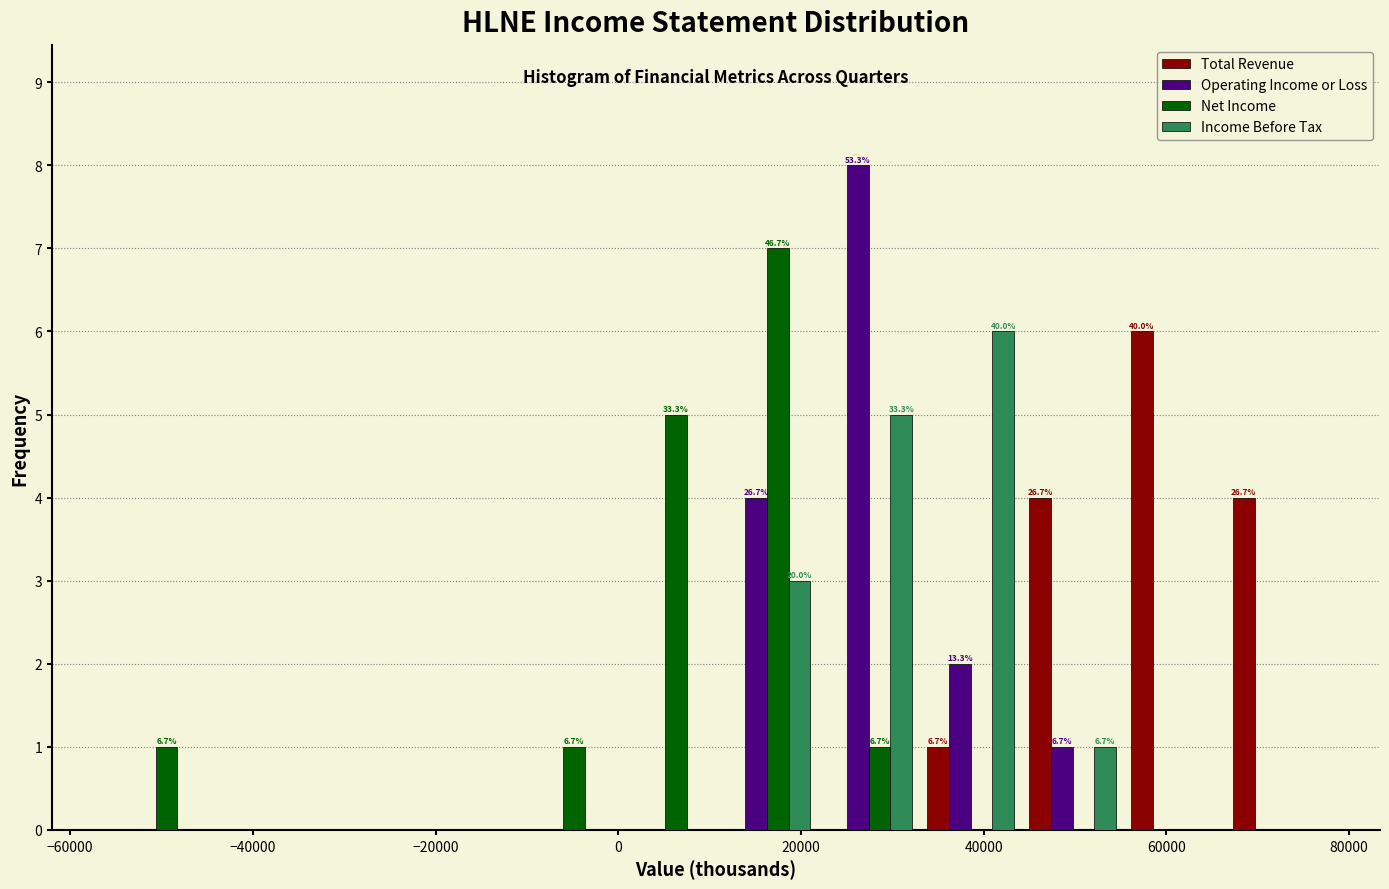

In the Total Revenue series, which range on the x-axis has the tallest bar?

56000 to 66000